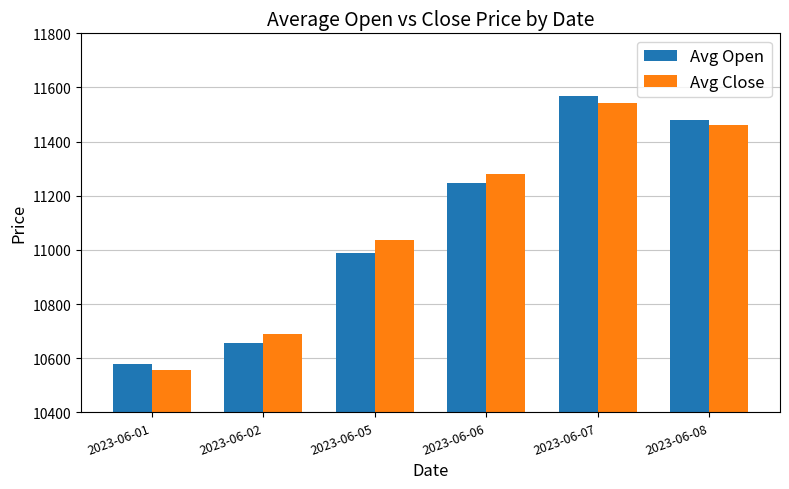

How many values in the Avg Close series are below 11279?

3